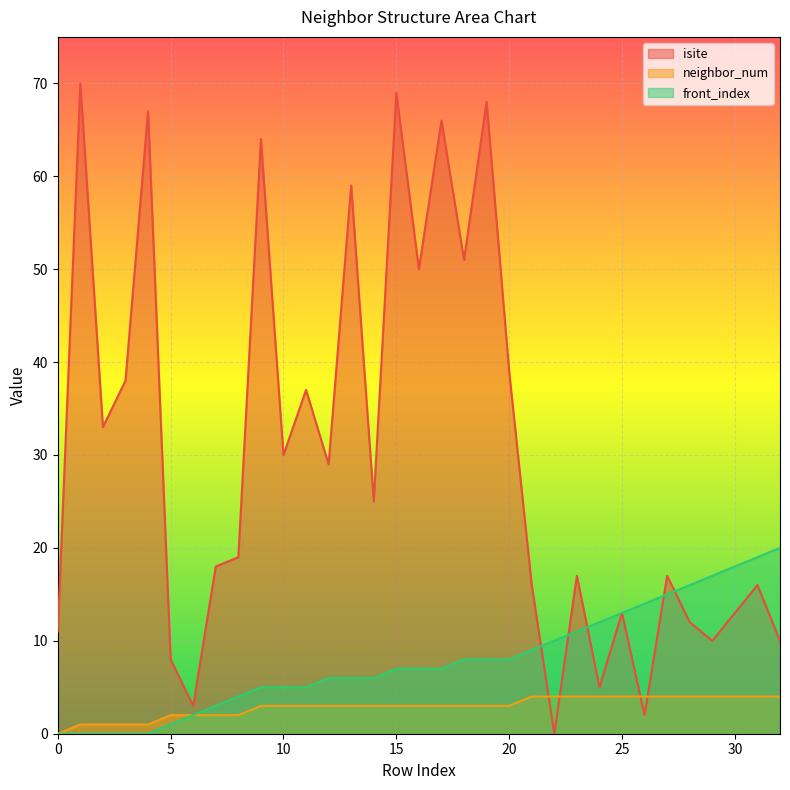

True or false: neighbor_num has a value of 3 at 11.

True